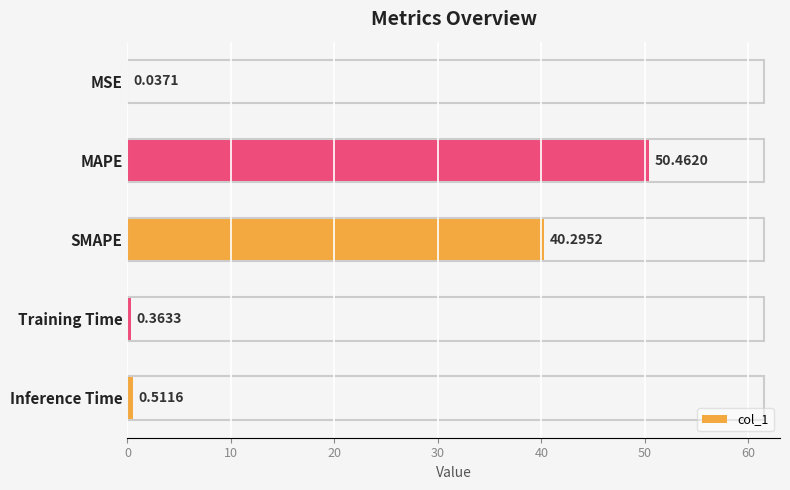

What is the sum of all values?

91.7